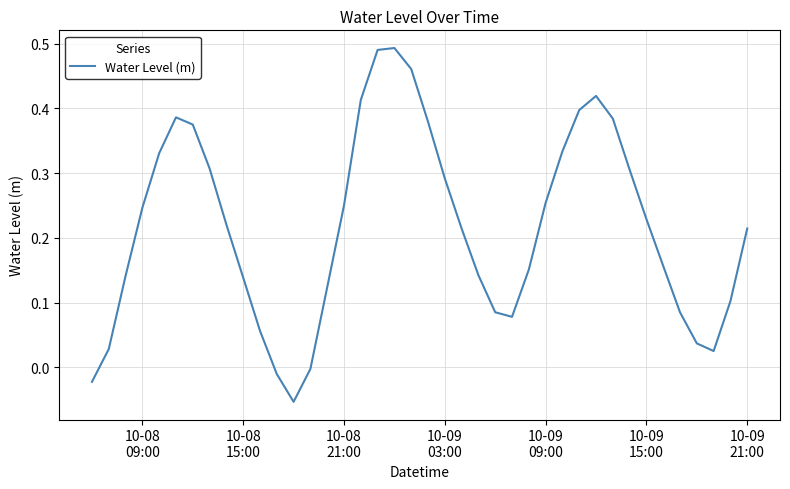

What is the sum of all values?

8.7